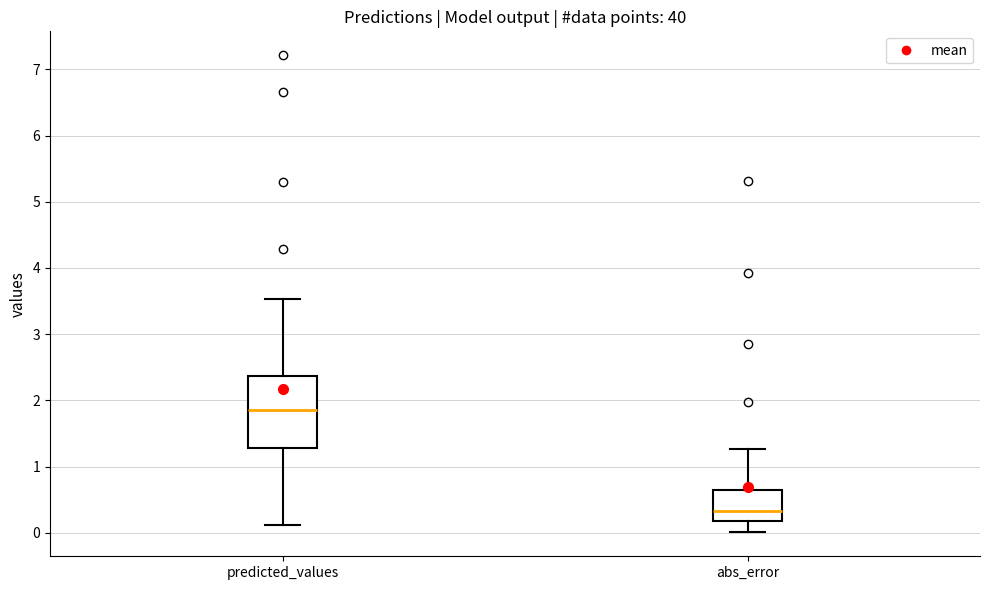

Where does the upper whisker of the box for predicted_values end on the y-axis? The values are not printed on the chart, so give them approximately, as read against the axis.

3.5